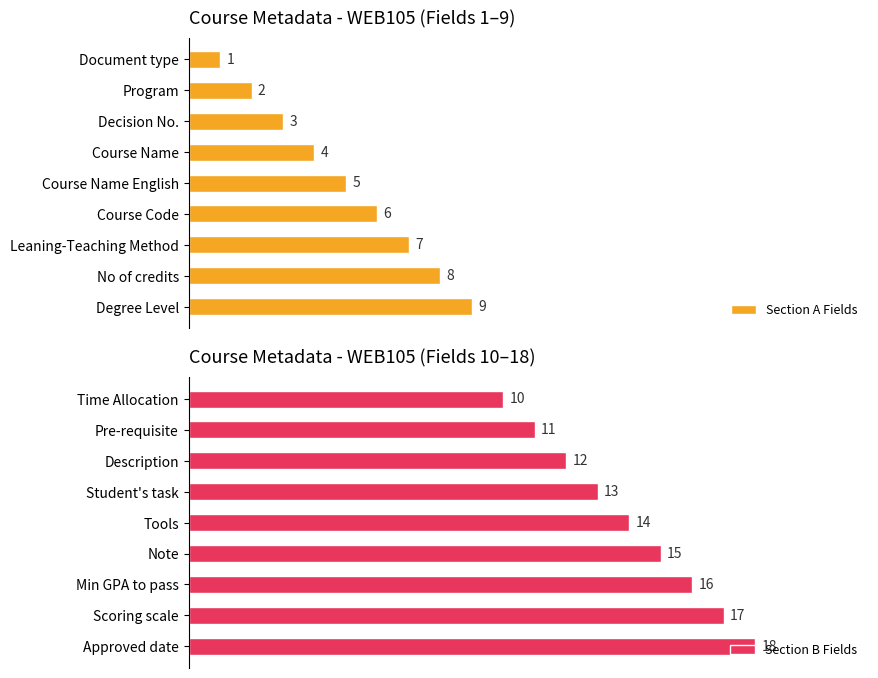

Reading left to right, list all the values displayed in this chart.

Section A Fields: 1	2	3	4	5	6	7	8	9
Section B Fields: 10	11	12	13	14	15	16	17	18